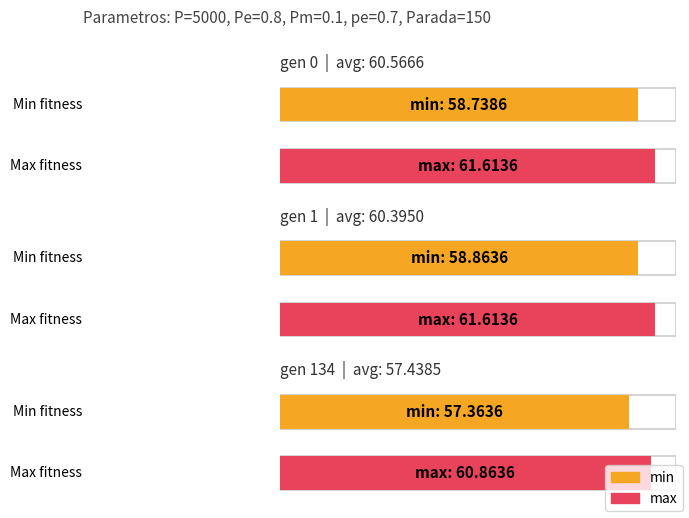

Which series has the largest total across all categories?

max